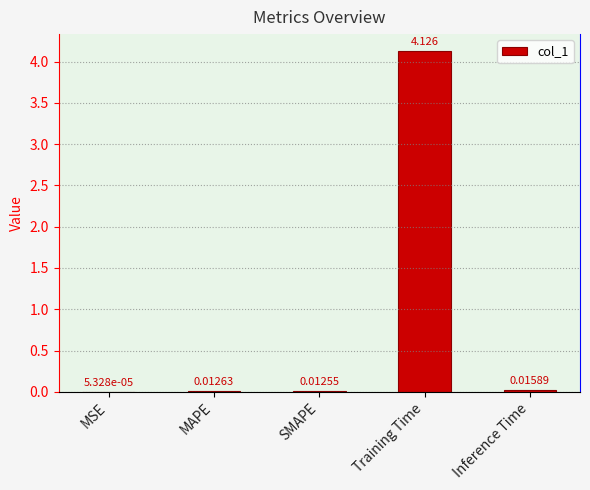

What is the average value?

0.8